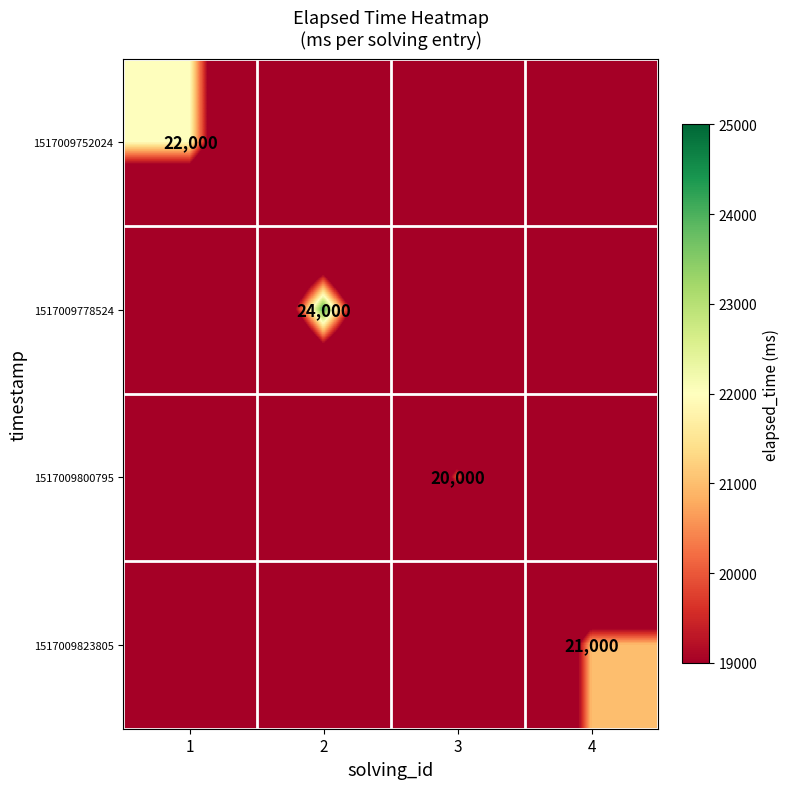

Is it true that 1517009800795 equals 20000 at 3?

True